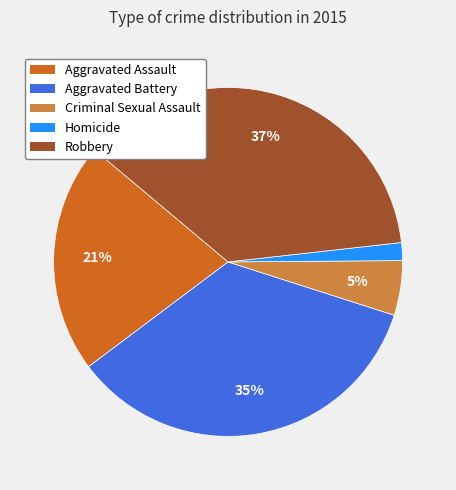

Which category has the smallest portion of the pie?

Homicide